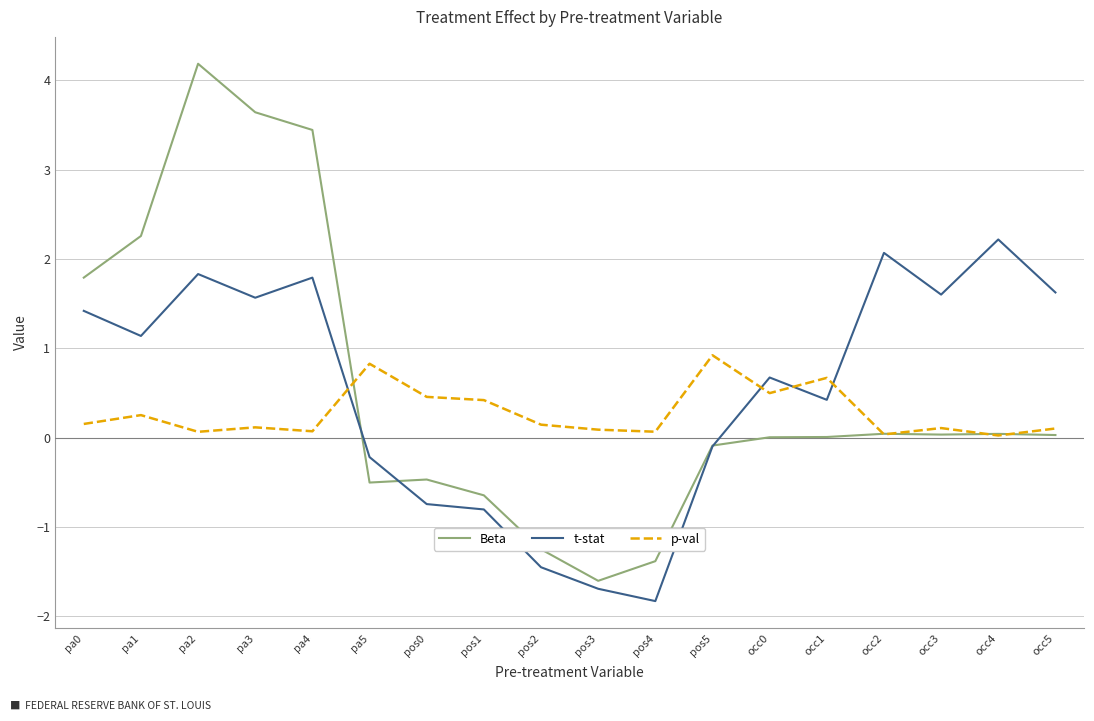

Between pa0 and occ0, which series saw the biggest shift?

Beta